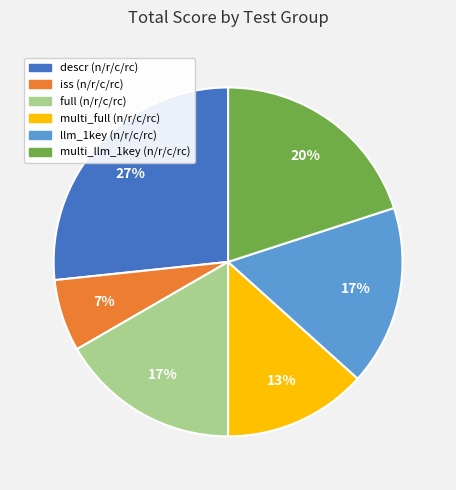

Does iss (n/r/c/rc) account for over 50% of the chart?

No